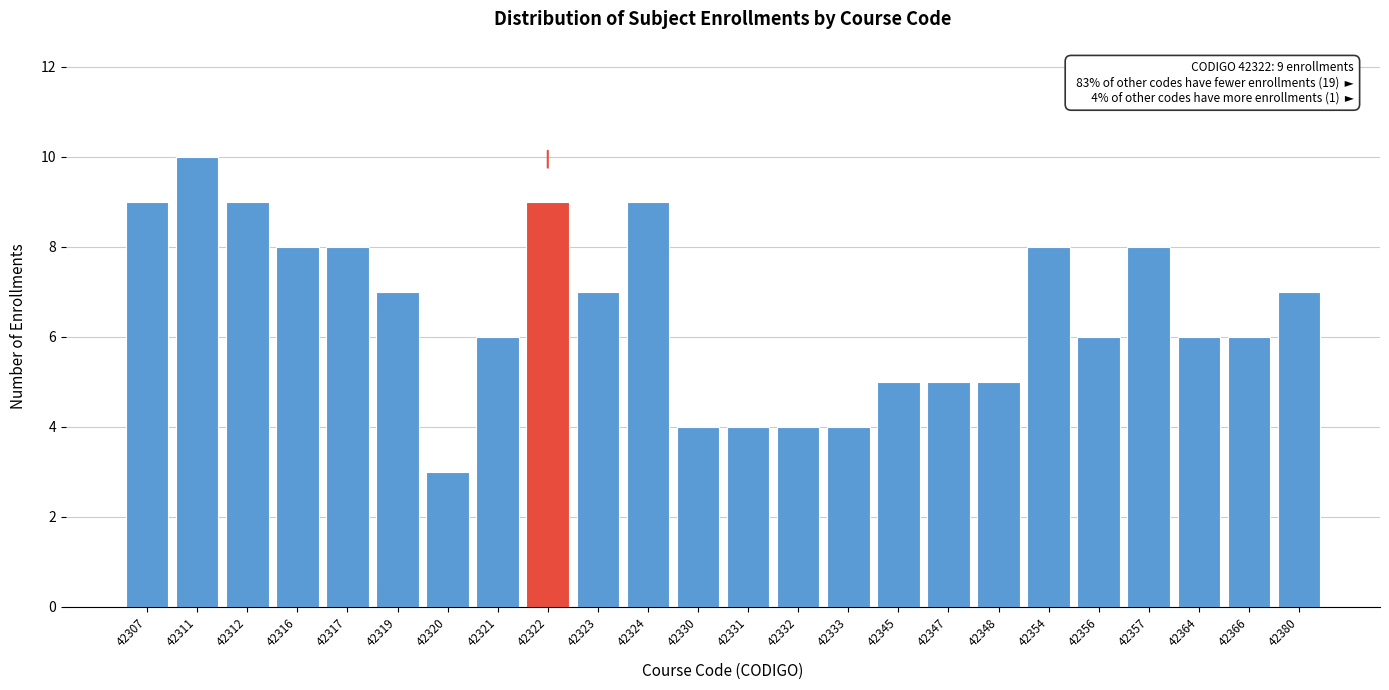

Reading left to right, extract all data points from this chart.

9	10	9	8	8	7	3	6	9	7	9	4	4	4	4	5	5	5	8	6	8	6	6	7